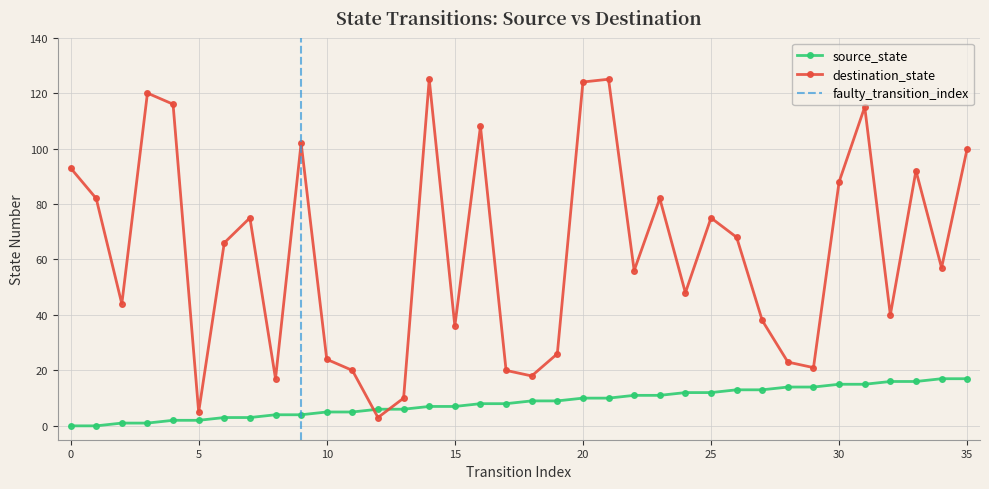

In destination_state, how many points are lower than both neighbors (excluding endpoints)?

11